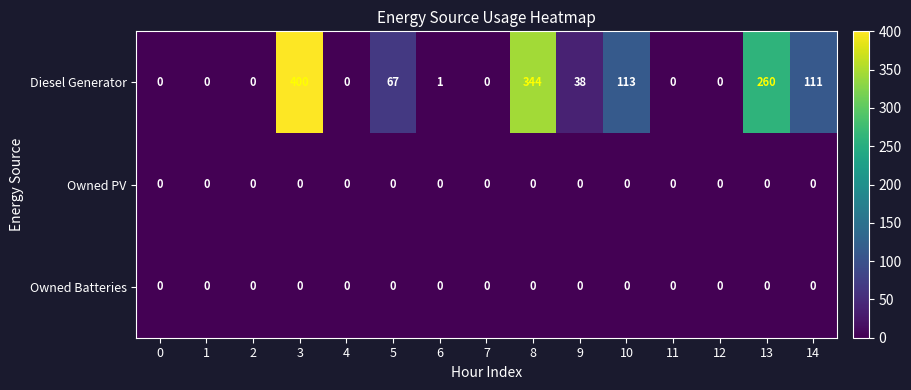

How many series are shown in this chart?

3